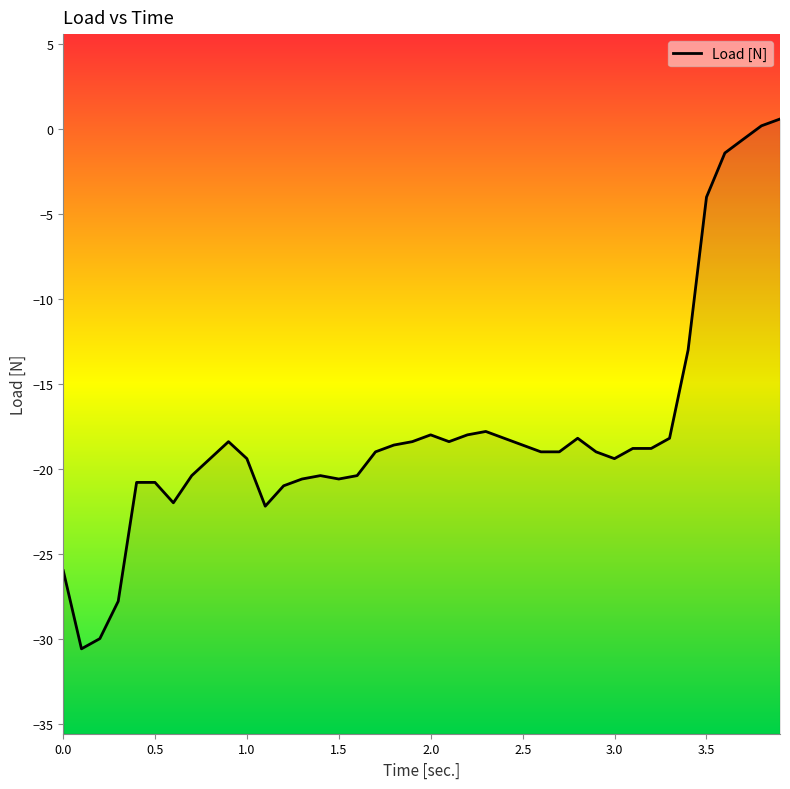

Reading right to left, transcribe all the data shown in this chart.

0.6	0.2	-0.6	-1.4	-4.0	-13.0	-18.2	-18.8	-18.8	-19.4	-19.0	-18.2	-19.0	-19.0	-18.6	-18.2	-17.8	-18.0	-18.4	-18.0	-18.4	-18.6	-19.0	-20.4	-20.6	-20.4	-20.6	-21.0	-22.2	-19.4	-18.4	-19.4	-20.4	-22.0	-20.8	-20.8	-27.8	-30.0	-30.6	-26.0